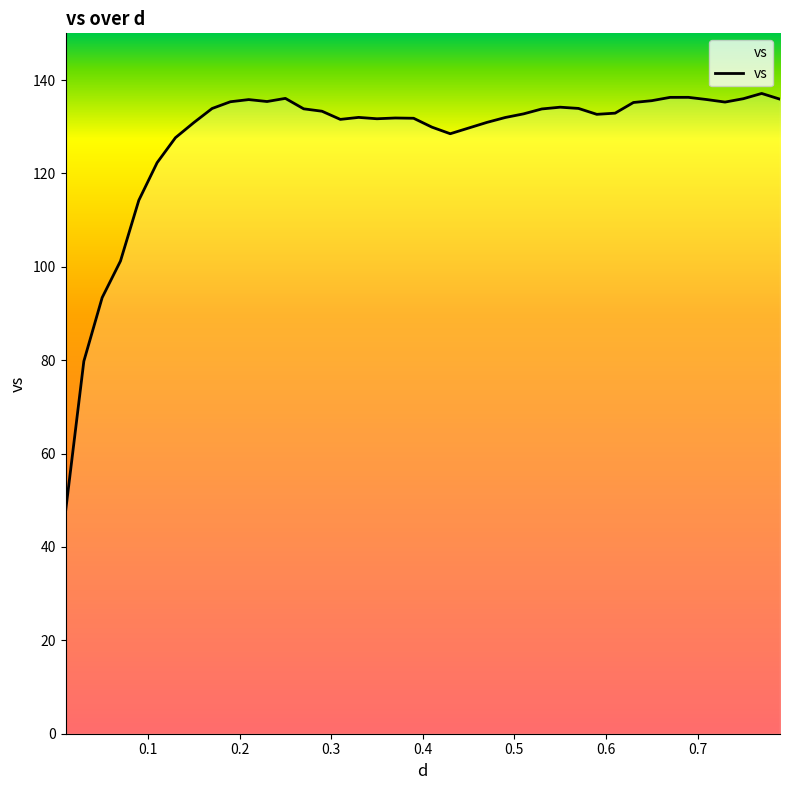

What is the maximum value shown in the chart?

137.1